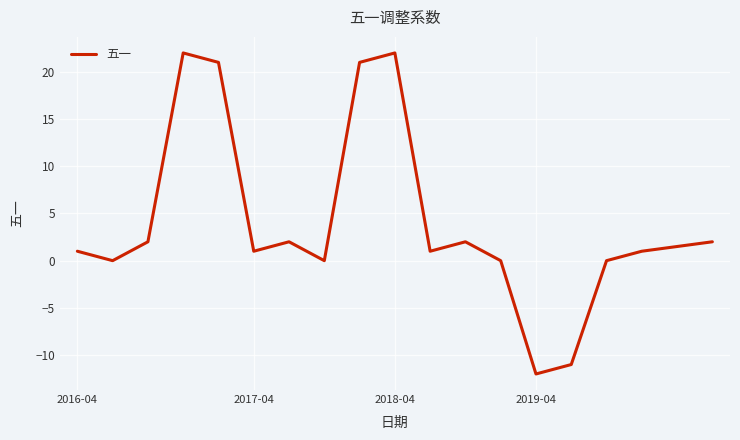

What is the smallest value displayed?

-12.0